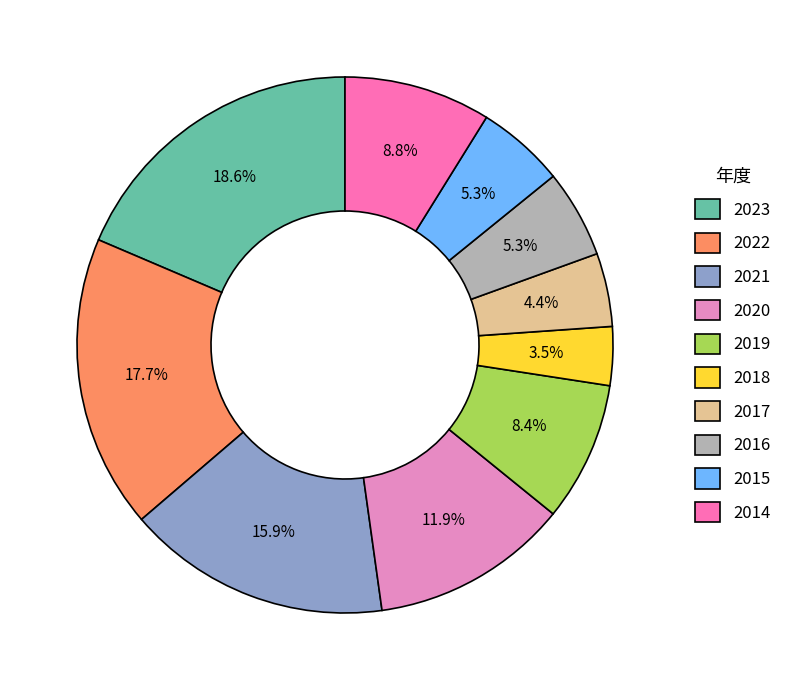

Does any single category account for the majority?

No